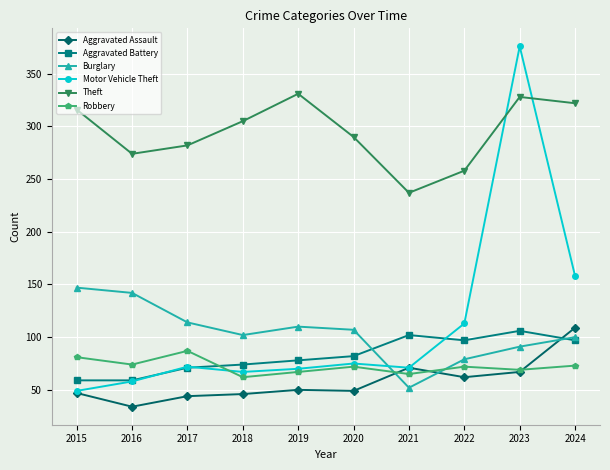

Which label corresponds to the largest value in the chart?

2023